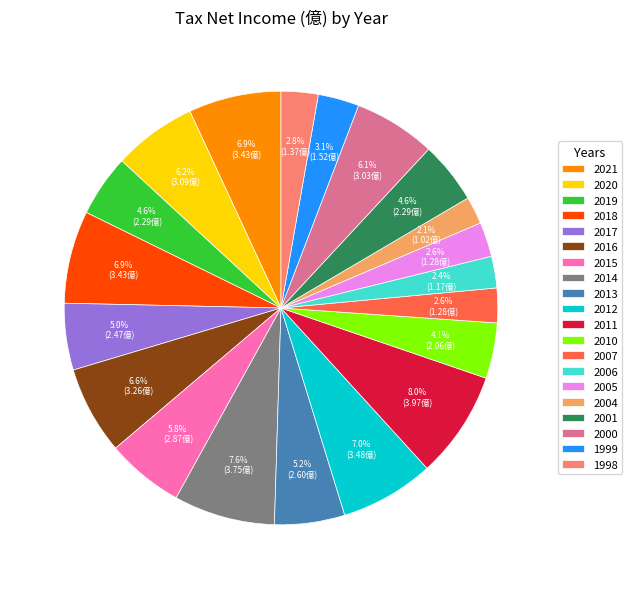

To the nearest percent, what is the combined percentage of 2012 and 2007?

10%